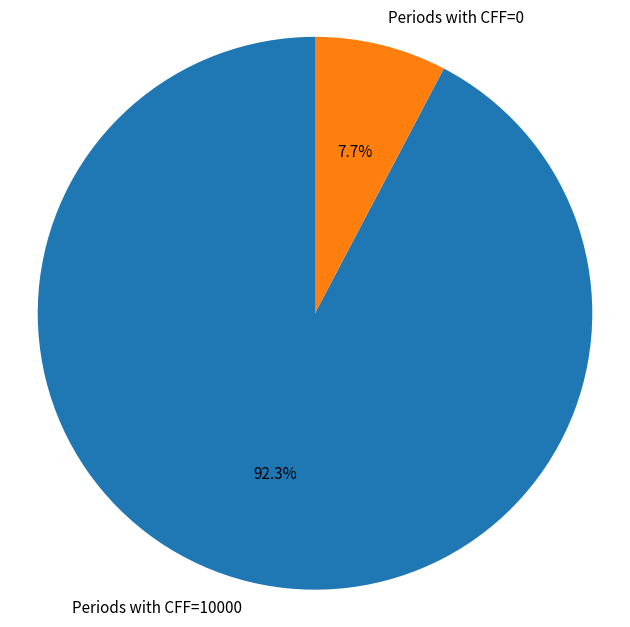

Combined, do Periods with CFF=0 and Periods with CFF=10000 account for over 50%?

Yes